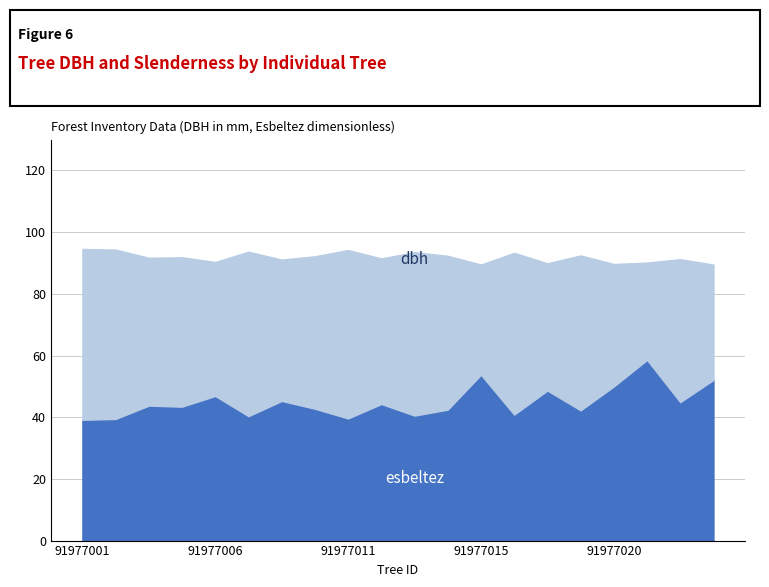

Which has a higher value, 91977001 or 91977016?

91977001